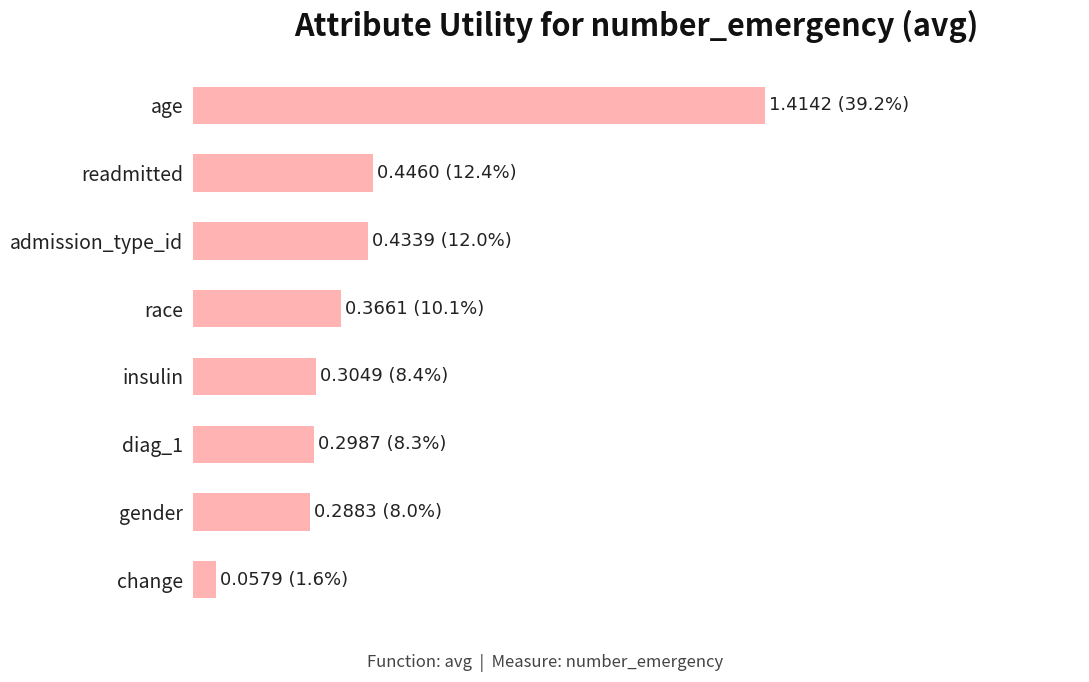

How many series are shown in this chart?

1